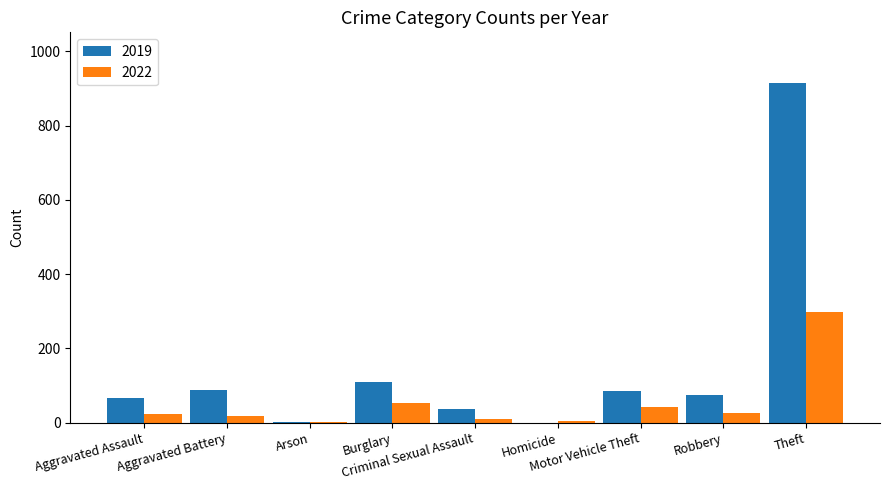

What is the sum of all 2022 values?

475